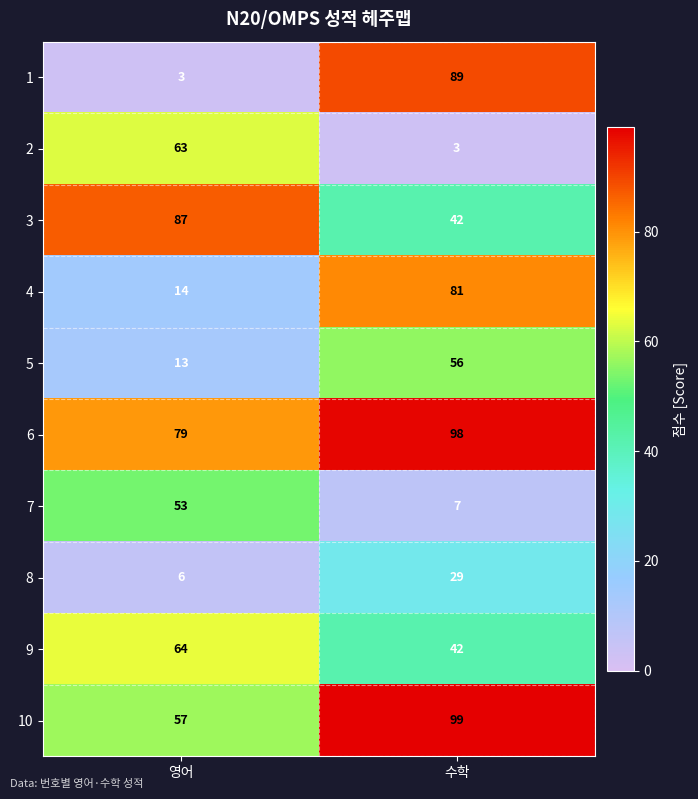

What is the minimum value shown in the chart?

3